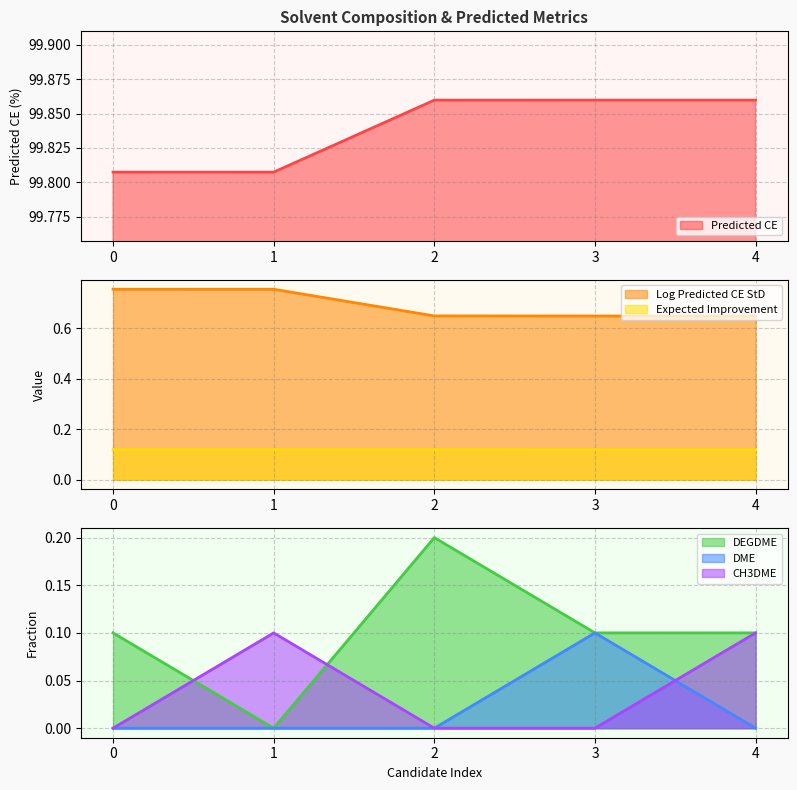

Between 3 and 2, which is larger?

3